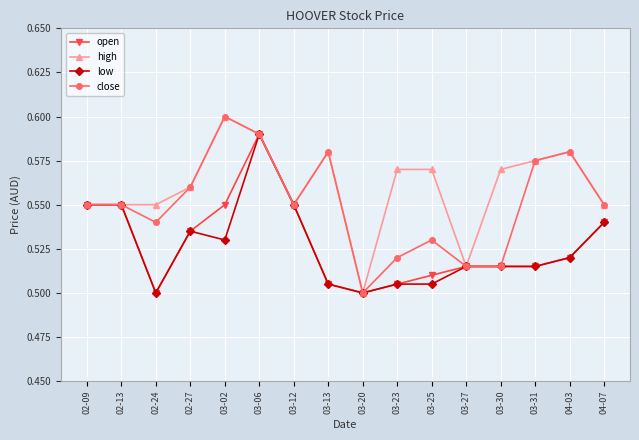

What is the difference between the highest and lowest values at 03-13?

0.1